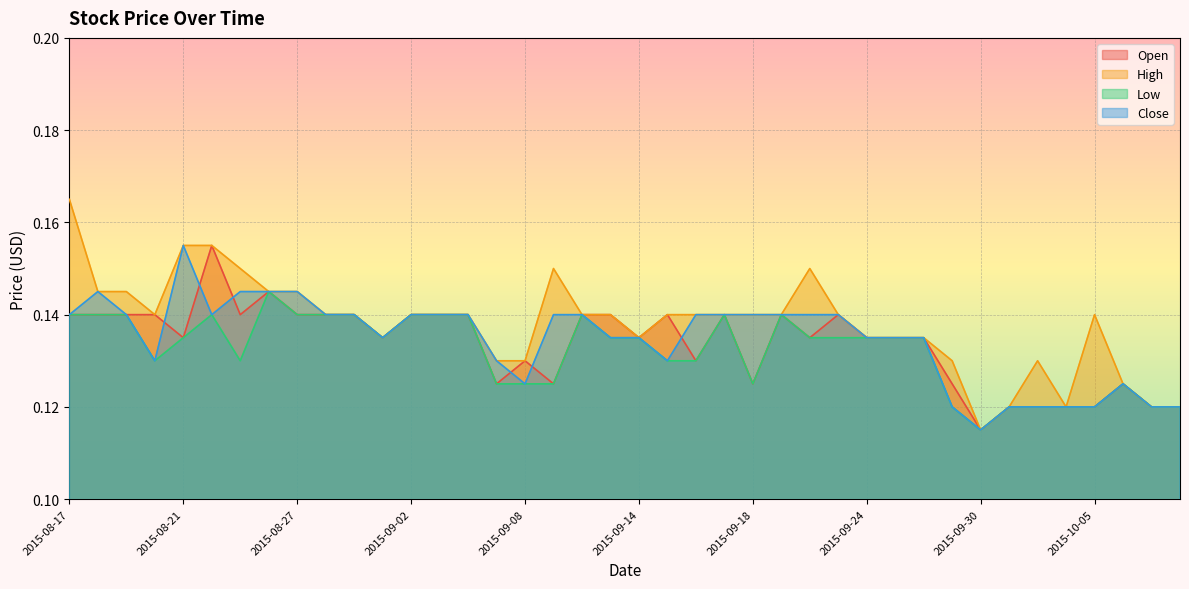

True or false: Open has more than 2 interior local peaks.

True